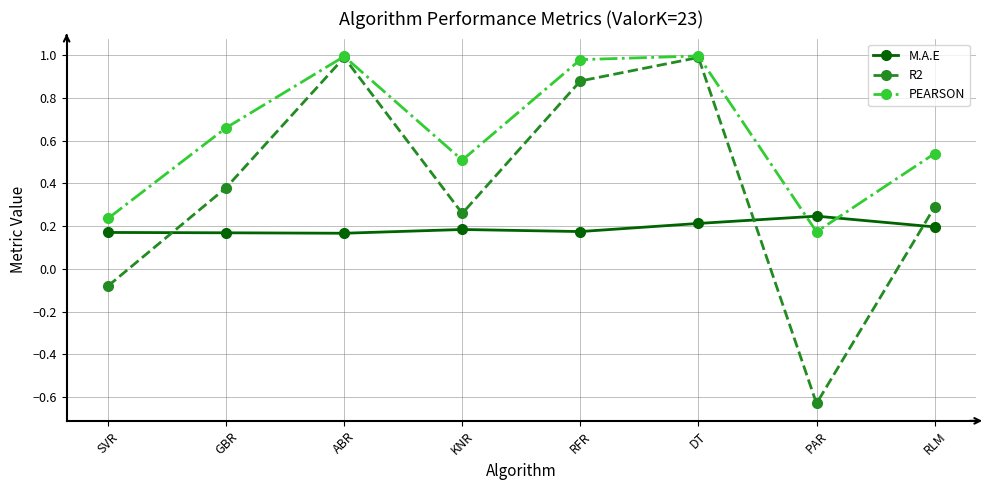

At which label does PEARSON reach its minimum?

PAR